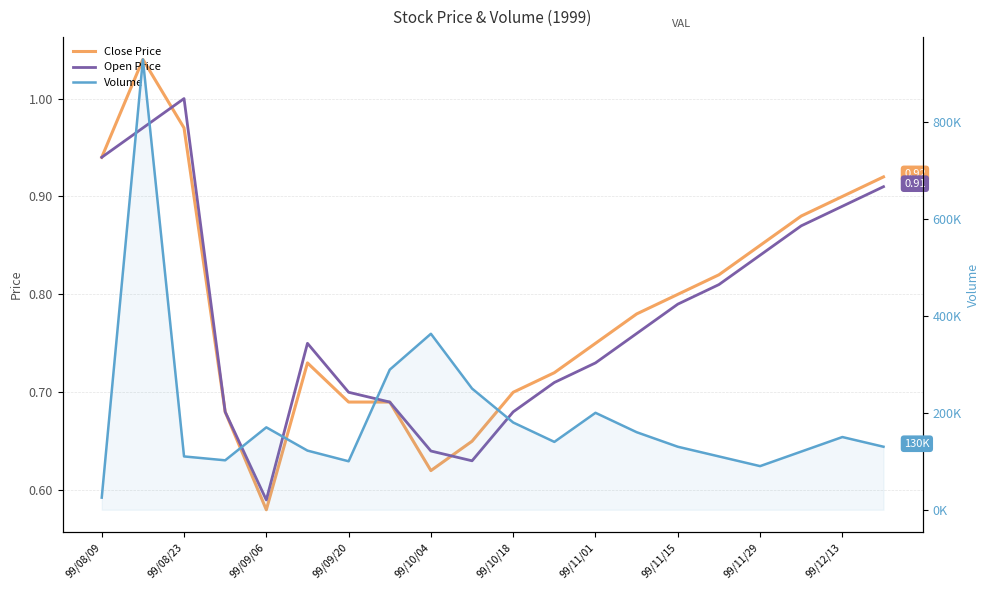

What is the highest value of the Volume series?

929000.0